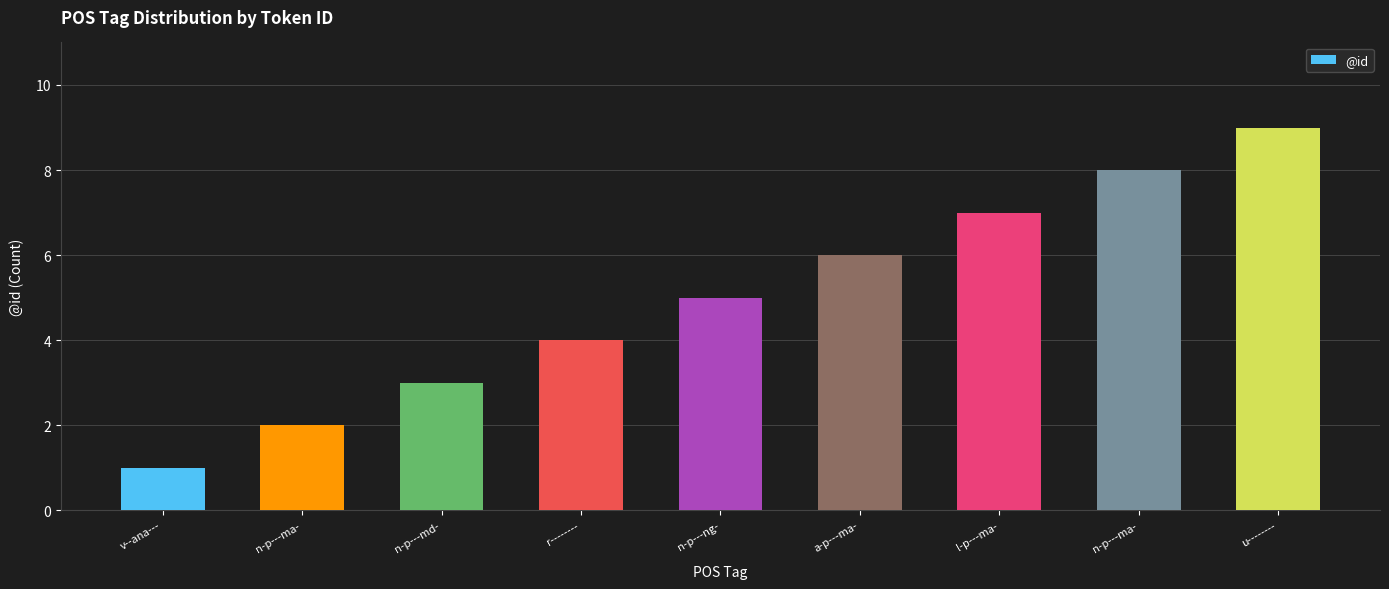

How many values are below 5?

4